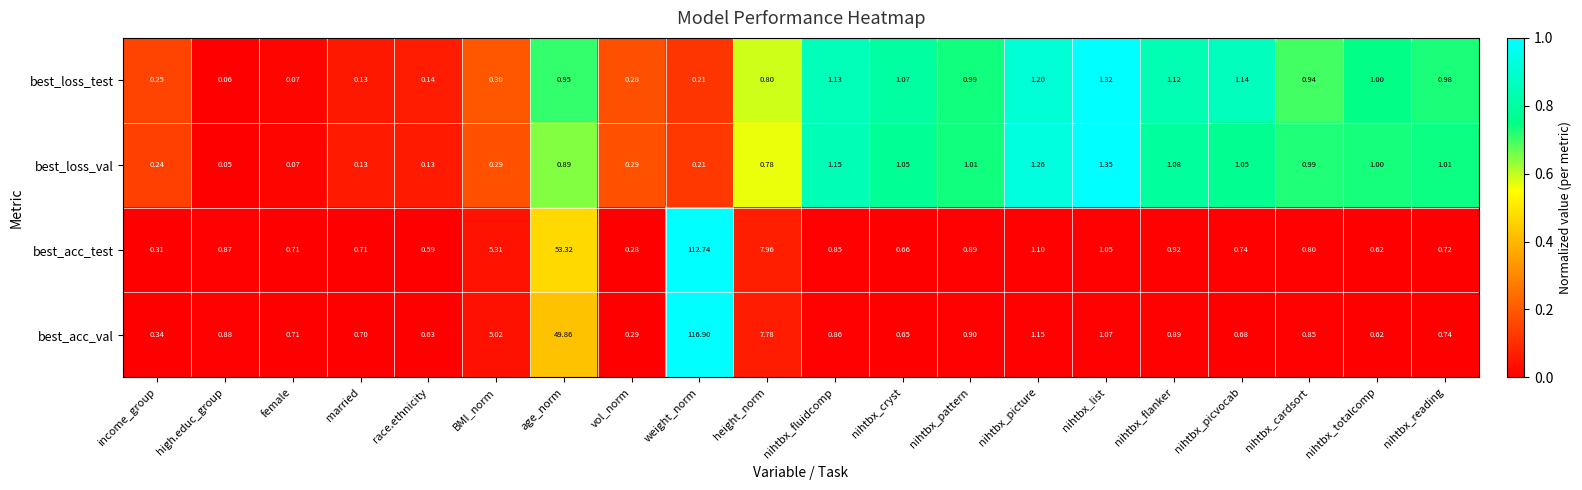

At which label is best_loss_val closest to 0?

high.educ_group